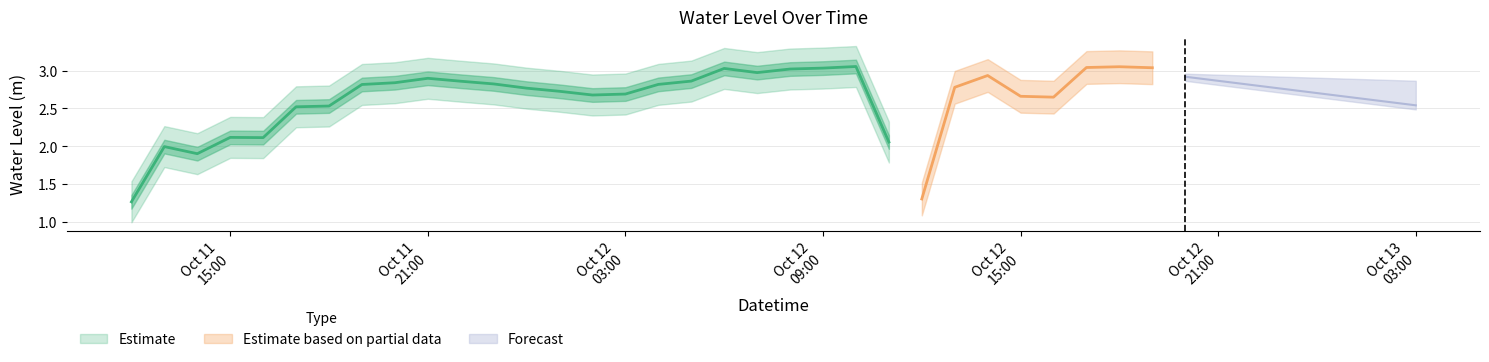

True or false: the data shows 0.6 at 2023-10-11 13:00:00.

False